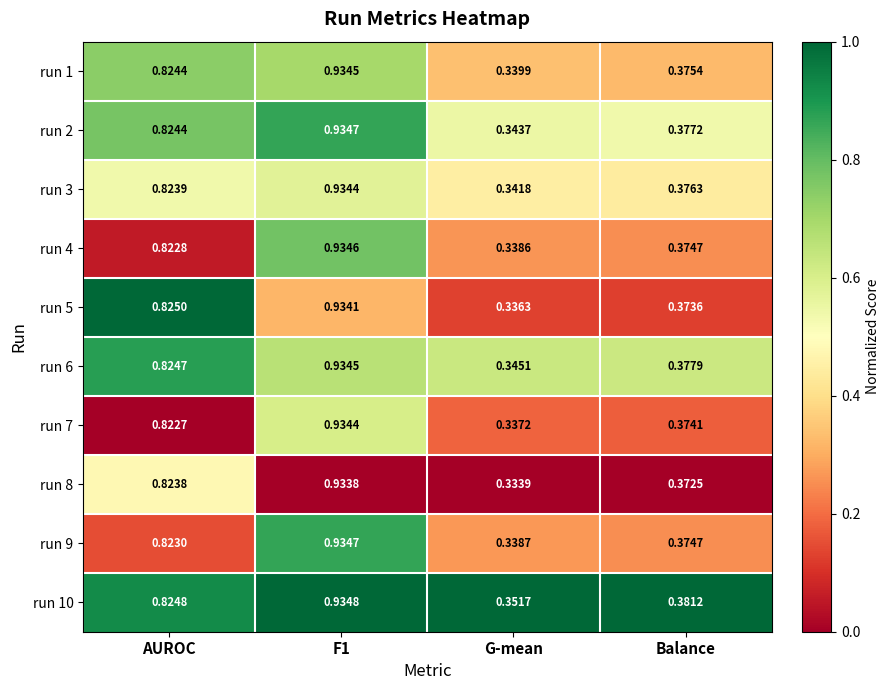

At which label is run 4 closest to 0?

G-mean